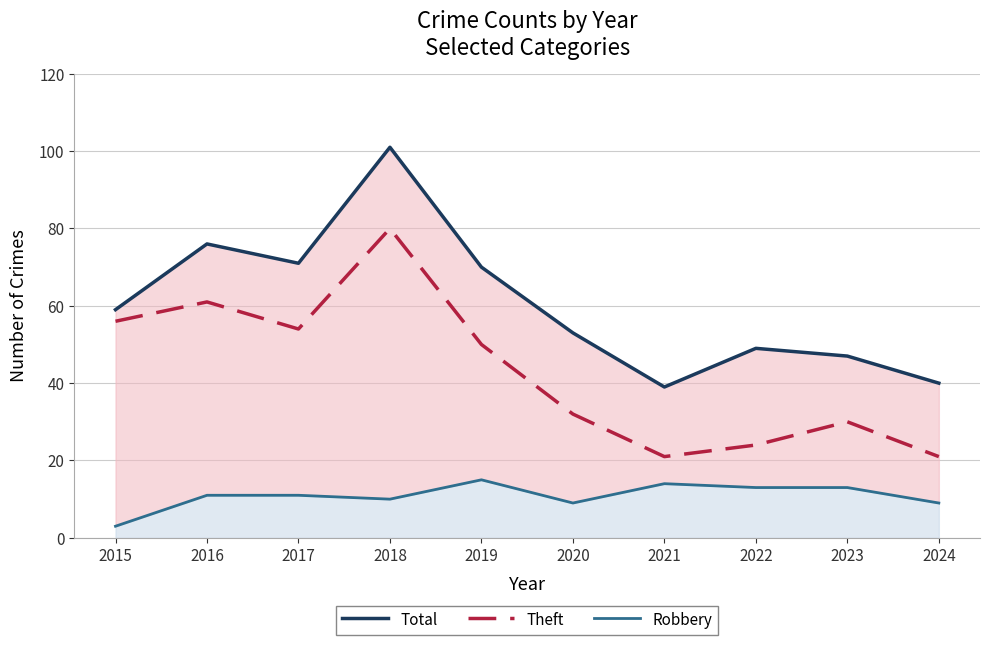

What is the difference between the Robbery values at 2015 and 2024?

6